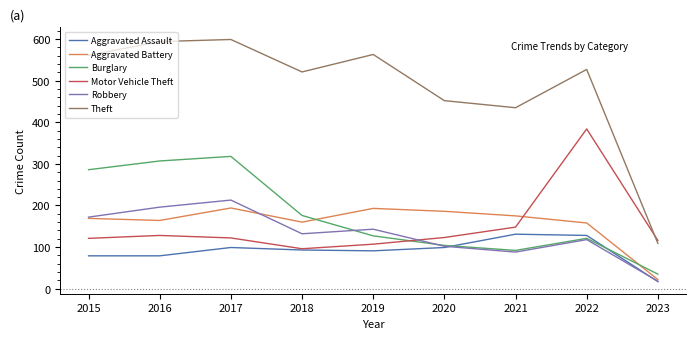

Which series has the largest range (max minus min)?

Theft